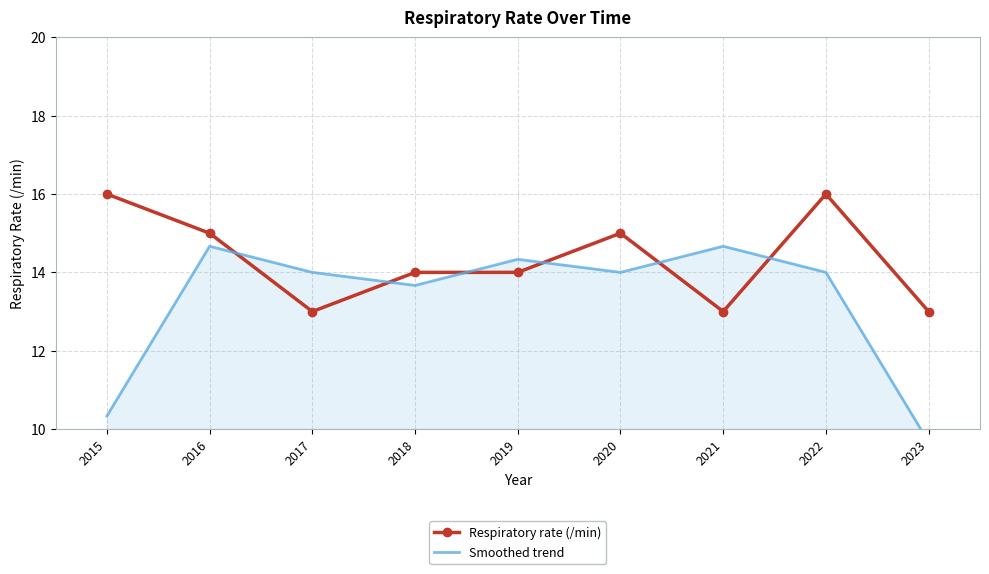

At how many categories does at least one series exceed 10?

9